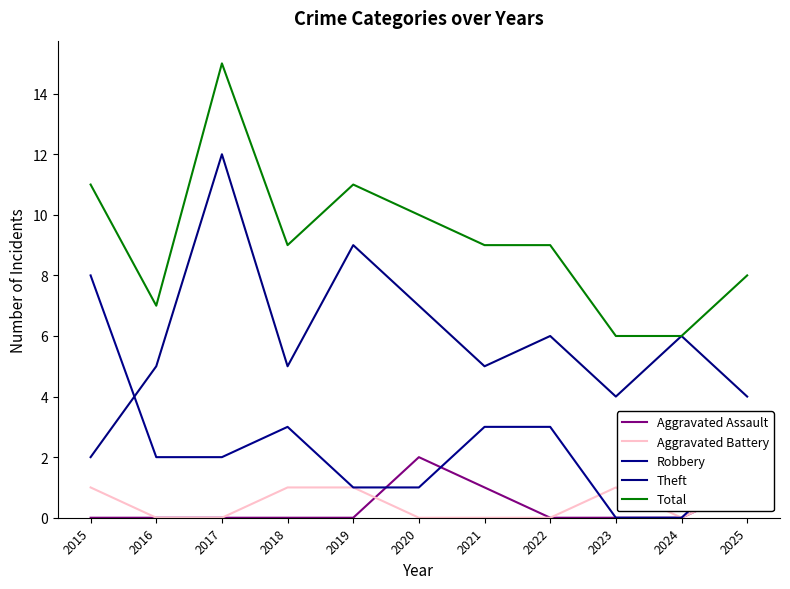

The Total series shows 14 at 2018. True or false?

False